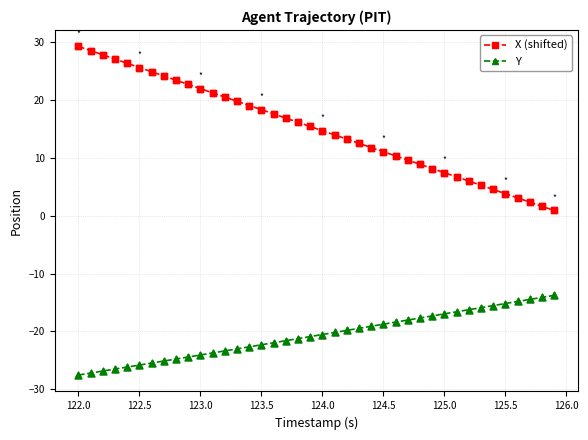

What is the sum of all Y values?

-828.1